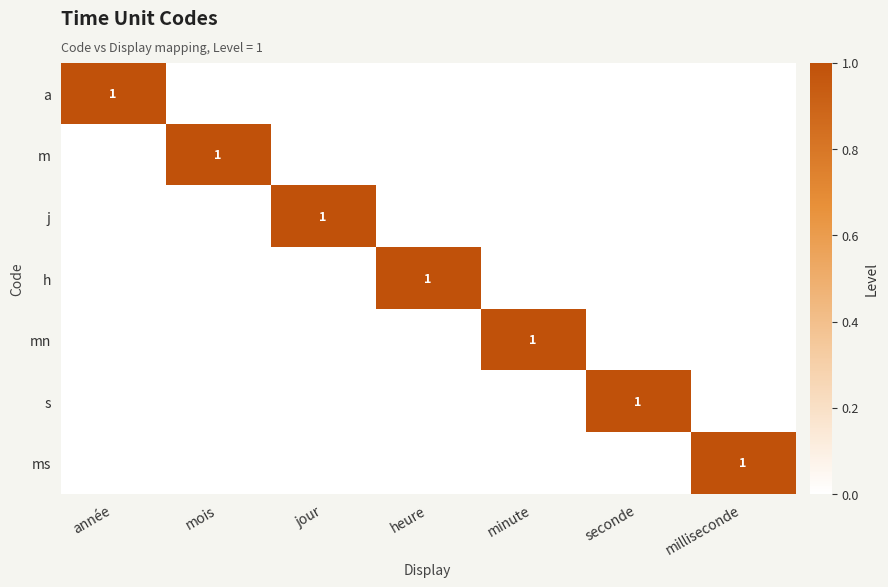

The a series shows 0 at milliseconde. True or false?

True